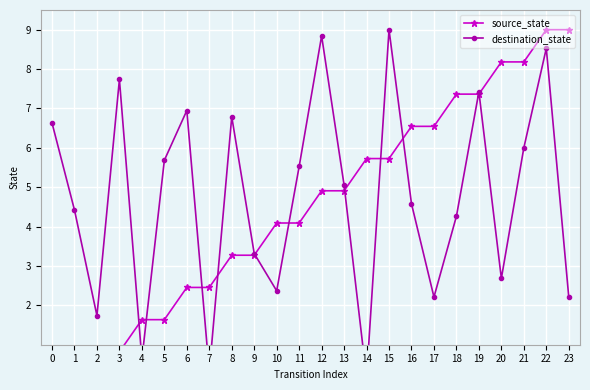

True or false: destination_state has a value of 2.2 at 23.

True